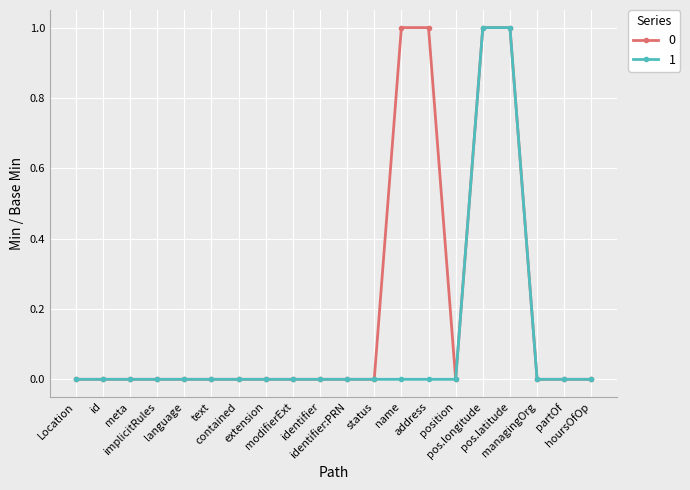

Rank the series by their average value, from lowest to highest.

1, 0